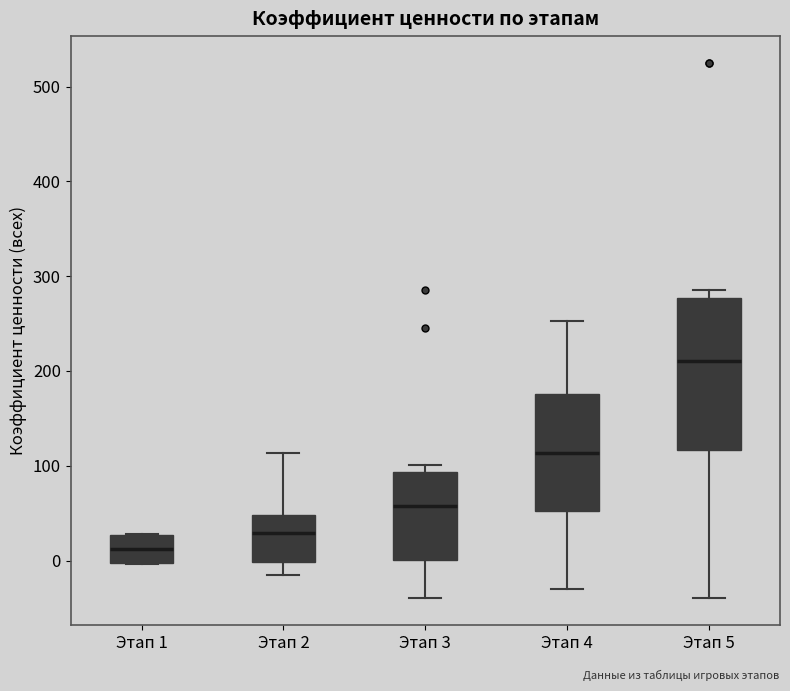

Which box is the tallest, from its lower edge to its upper edge?

Этап 5